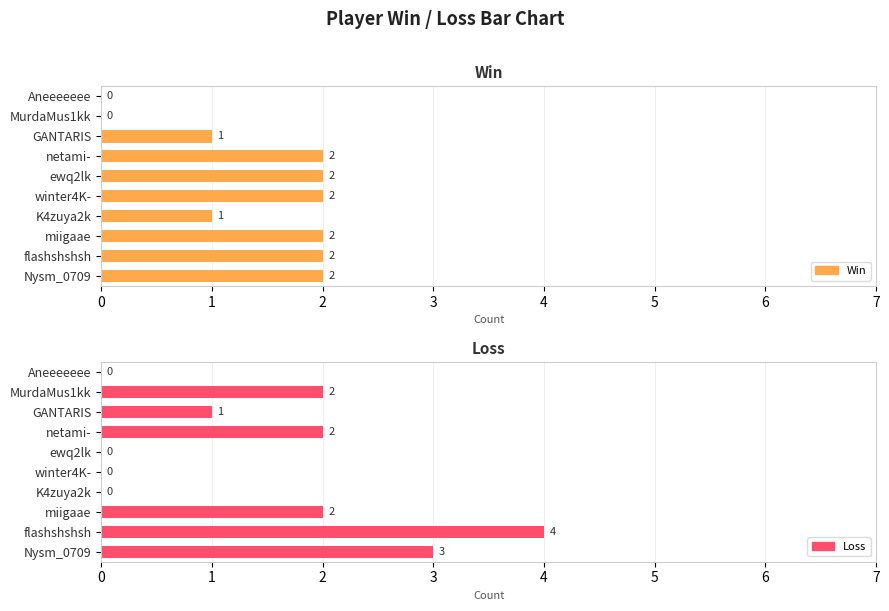

The value of Win at netami- is 4. True or false?

False